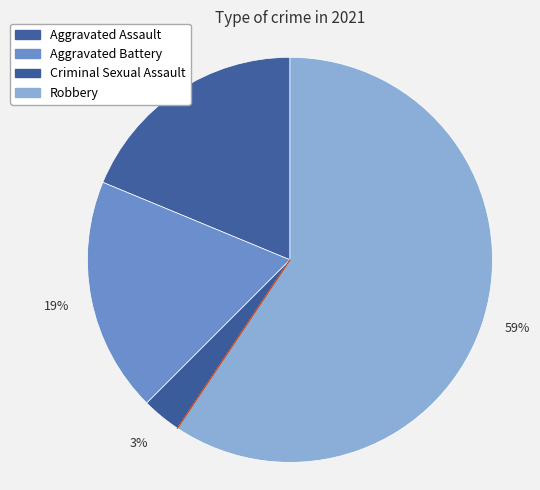

How many segments does this pie chart have?

4